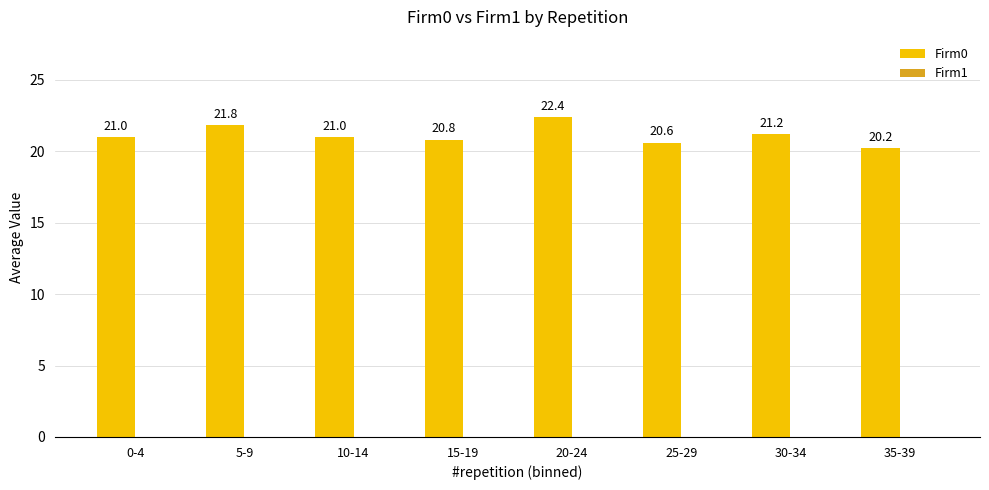

Which label corresponds to the largest value in the chart?

20-24